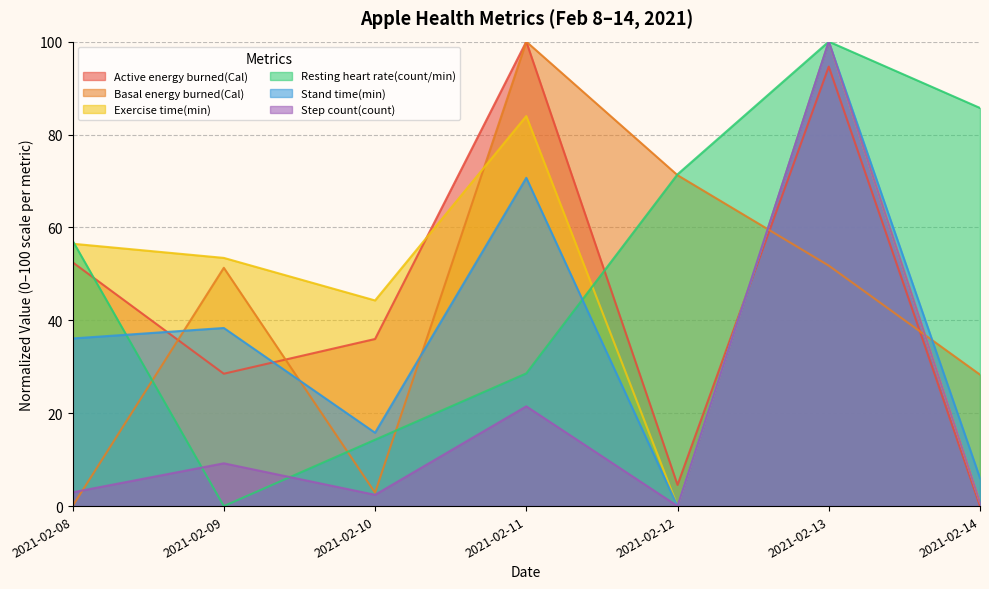

What is the total value across all series at 2021-02-11?

404.7